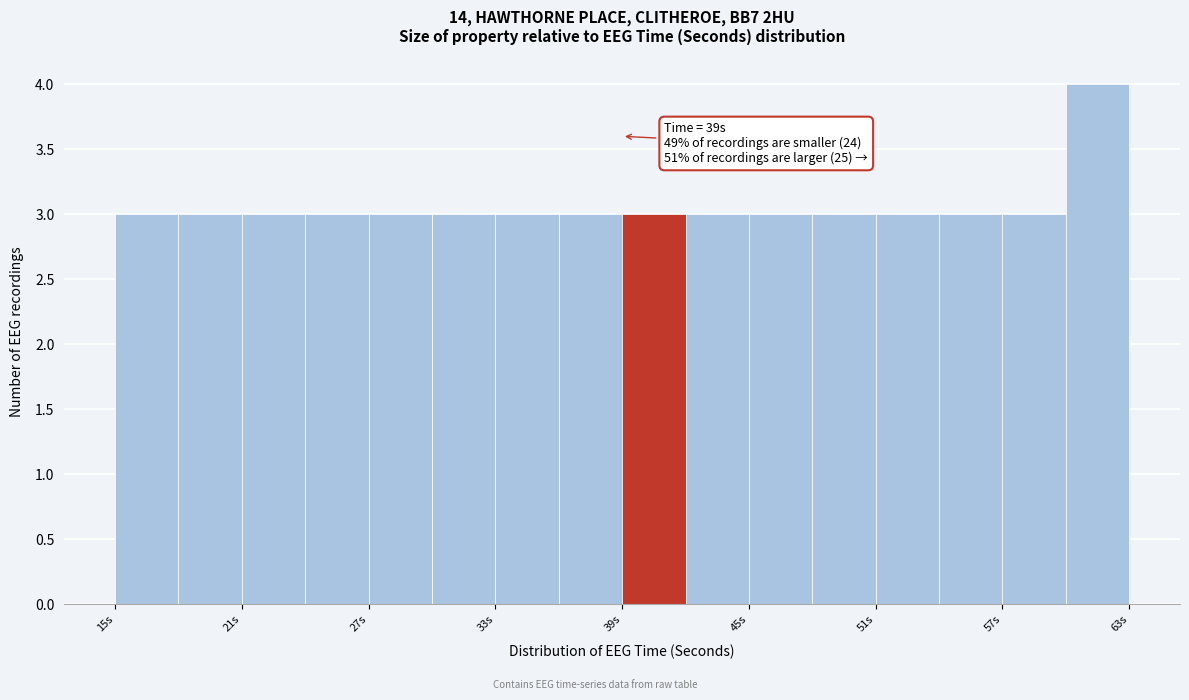

Around what value on the x-axis is the tallest bar? Give the approximate position of its centre, as read against the axis.

62